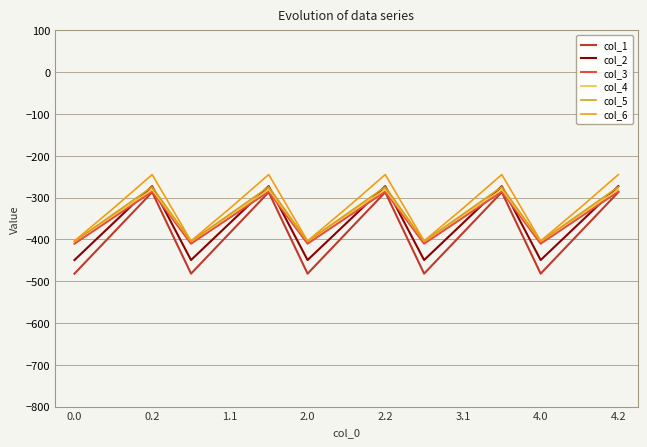

How many interior local valleys does the col_4 series have?

4